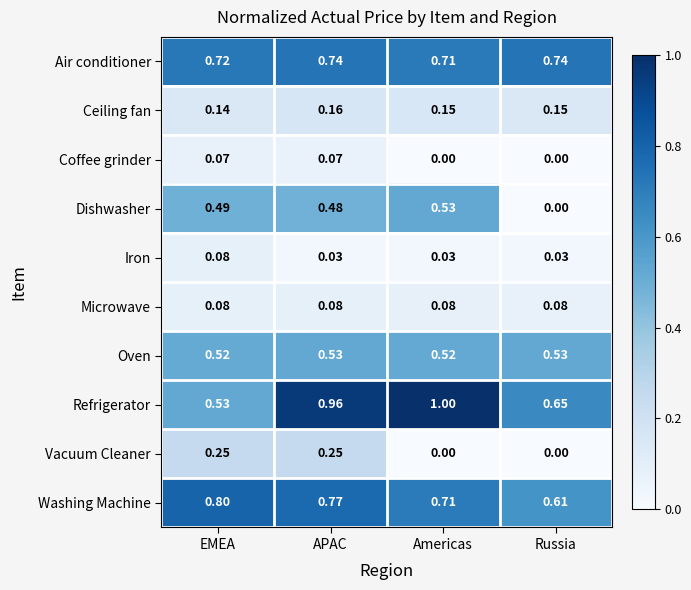

At which label is Ceiling fan closest to 0?

EMEA